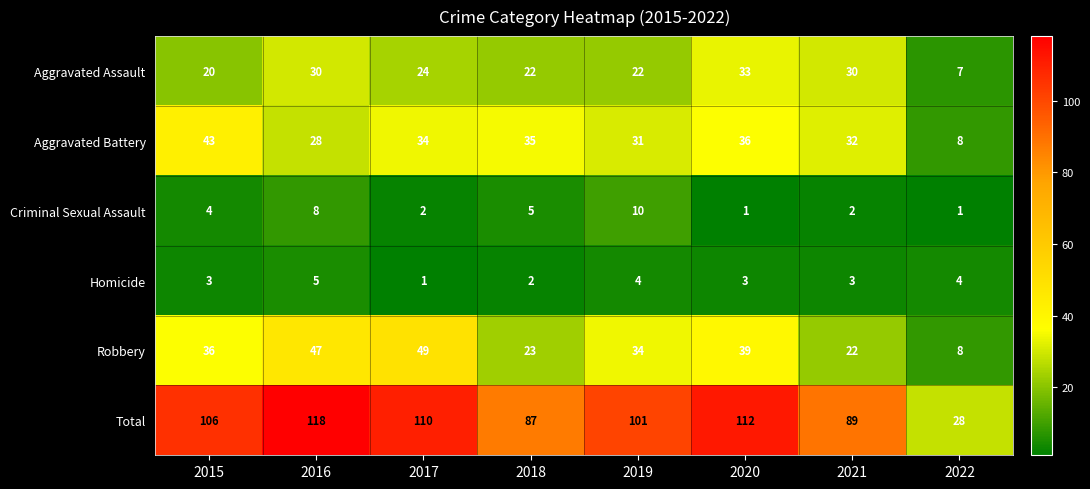

What is the maximum value for Aggravated Assault?

33